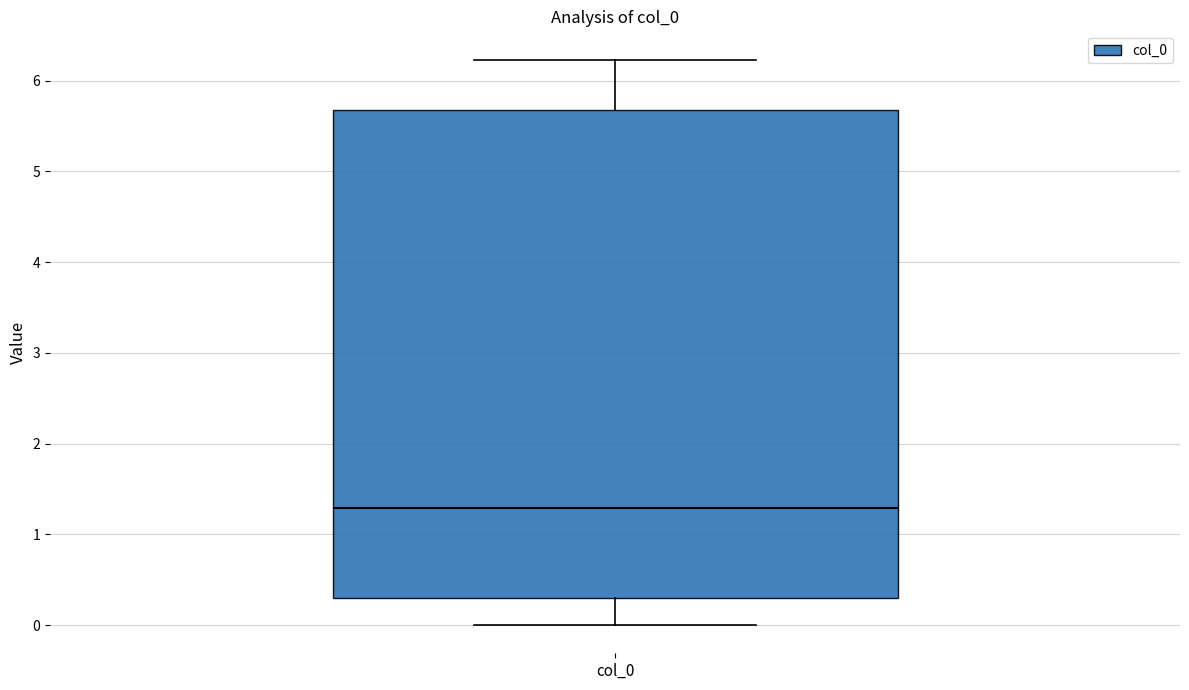

Where does the median line of the box for col_0 sit on the y-axis? The values are not printed on the chart, so give them approximately, as read against the axis.

1.3